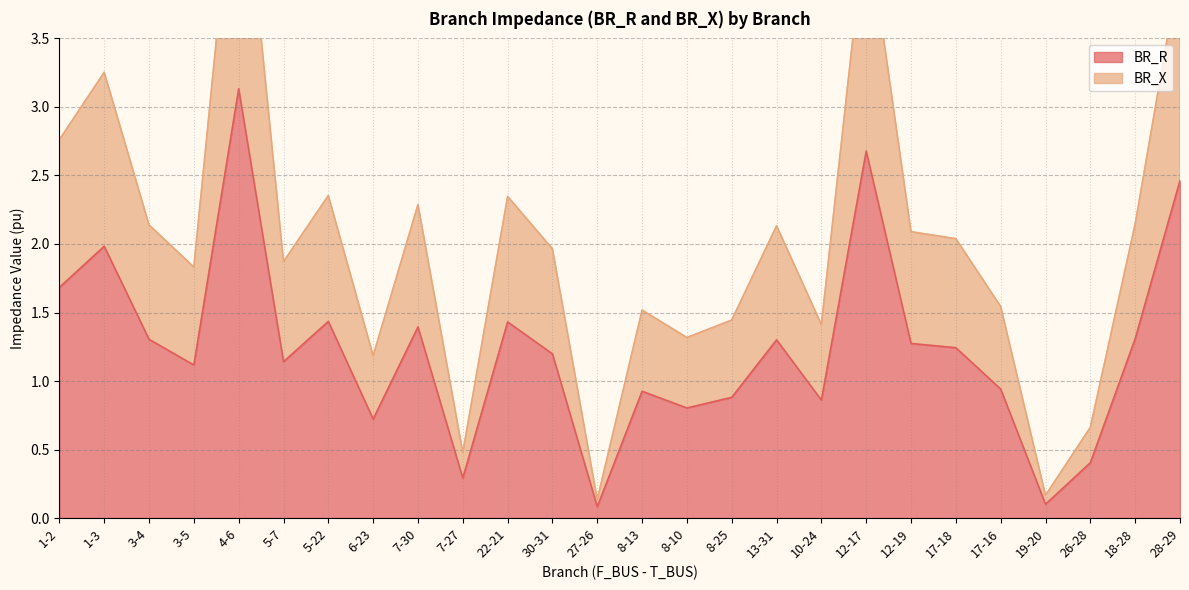

How many data points in BR_R are above 1?

16